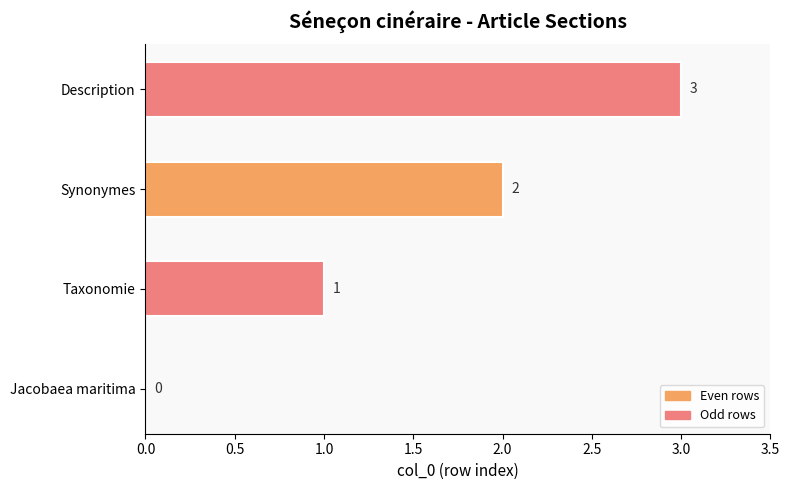

Between Description and Jacobaea maritima, which is larger?

Description